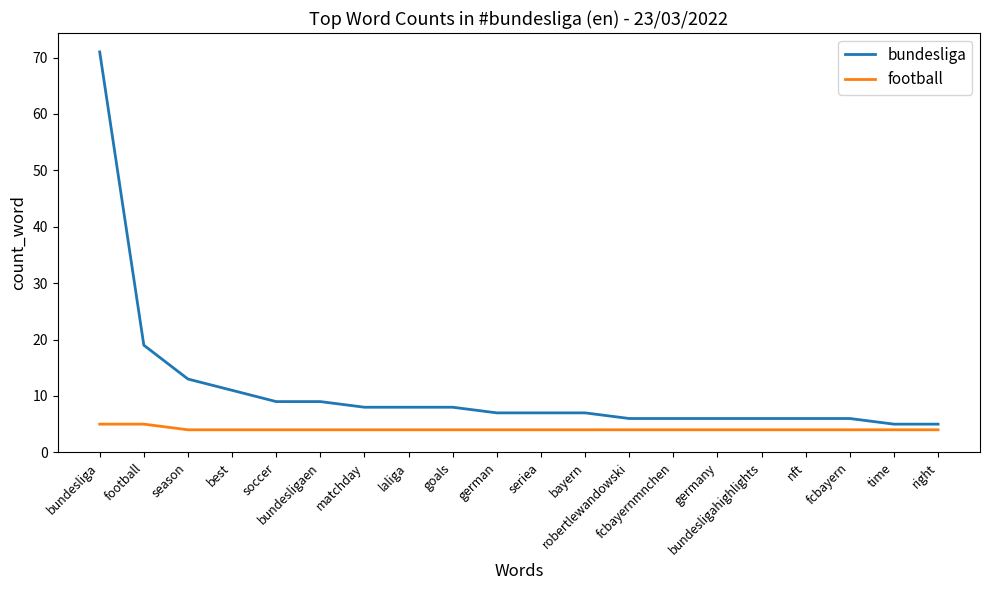

What is the minimum value shown in the chart?

4